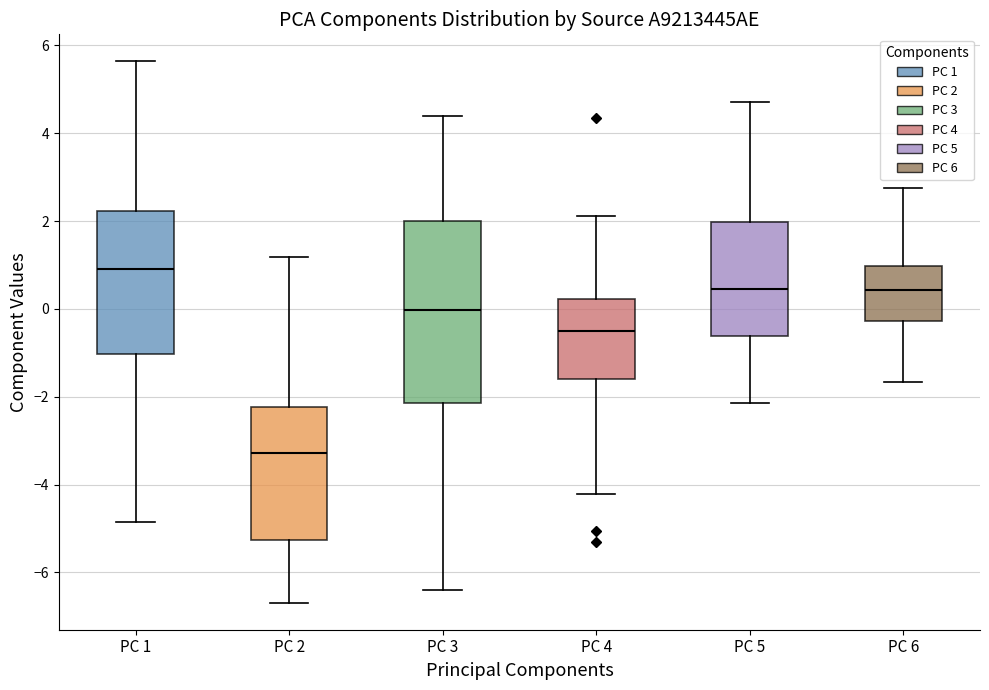

Reading left to right, read every box against the y-axis: the position of its median line, the range the box covers, and the ends of its whiskers. The values are not printed on the chart, so give them approximately, as read against the axis.

PC 1: median 1.0, box -1.0 to 2.2, whiskers -4.8 to 5.6
PC 2: median -3.2, box -5.2 to -2.2, whiskers -6.6 to 1.2
PC 3: median 0.0, box -2.2 to 2.0, whiskers -6.4 to 4.4
PC 4: median -0.6, box -1.6 to 0.2, whiskers -4.2 to 2.2
PC 5: median 0.4, box -0.6 to 2.0, whiskers -2.2 to 4.8
PC 6: median 0.4, box -0.2 to 1.0, whiskers -1.6 to 2.8